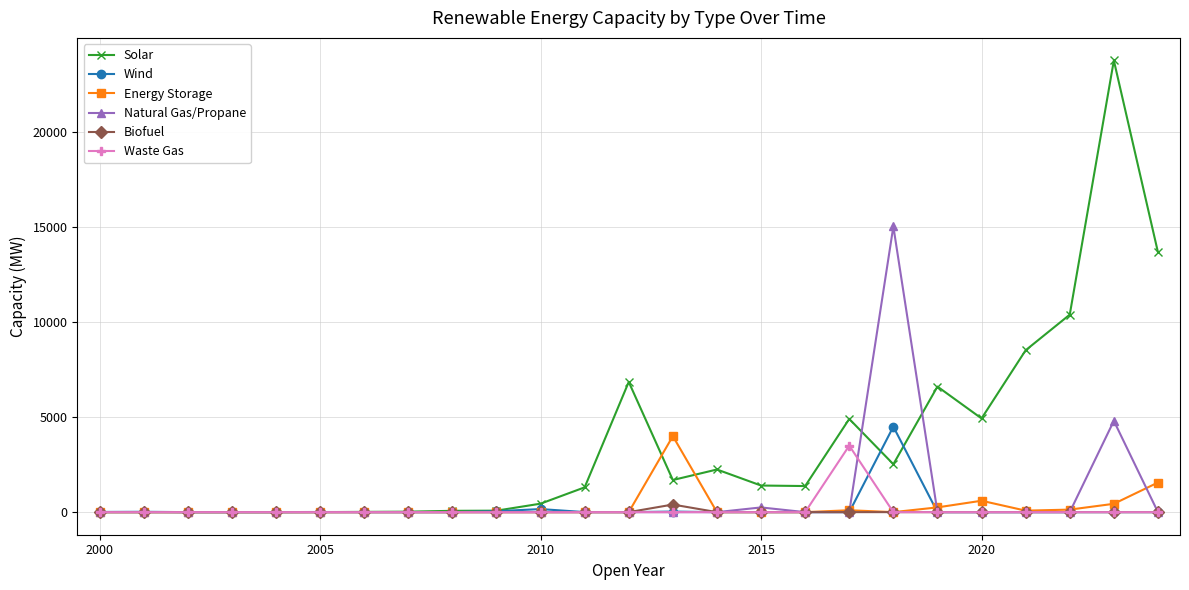

Which series has the widest spread of values?

Solar